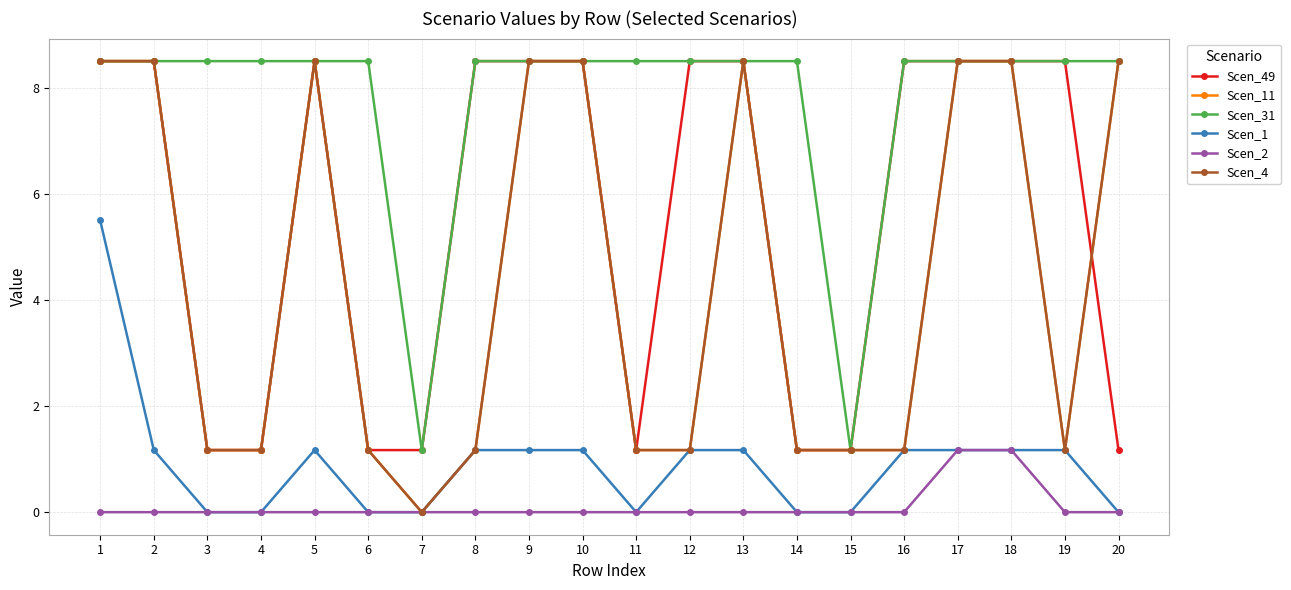

True or false: Scen_1 has more than 2 interior local peaks.

False